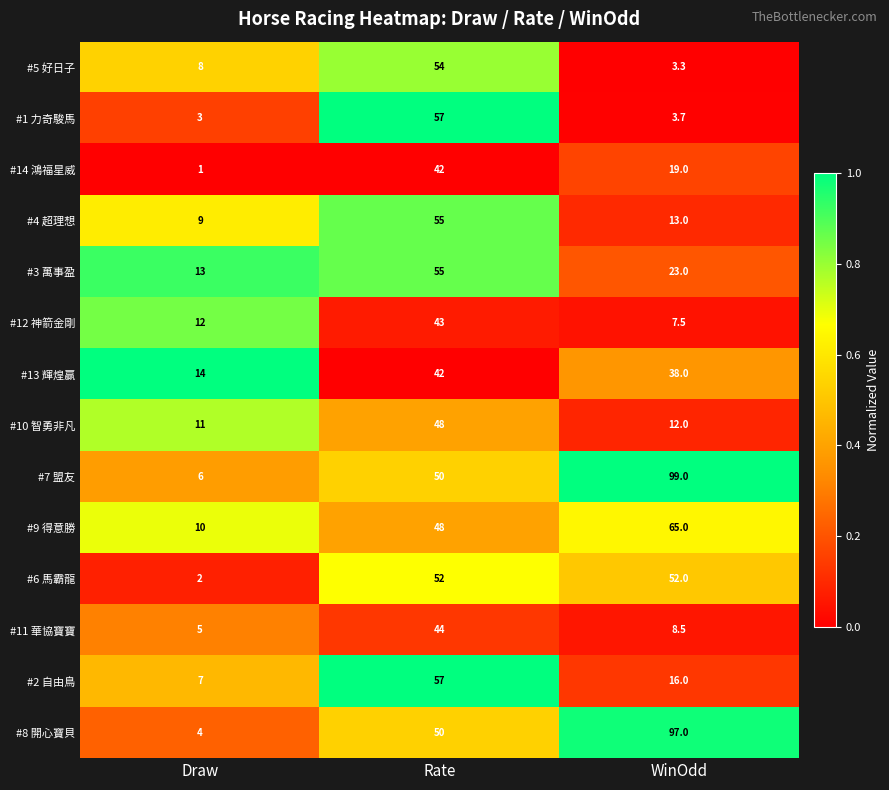

The #6 馬霸龍 series shows 3.1 at Draw. True or false?

False